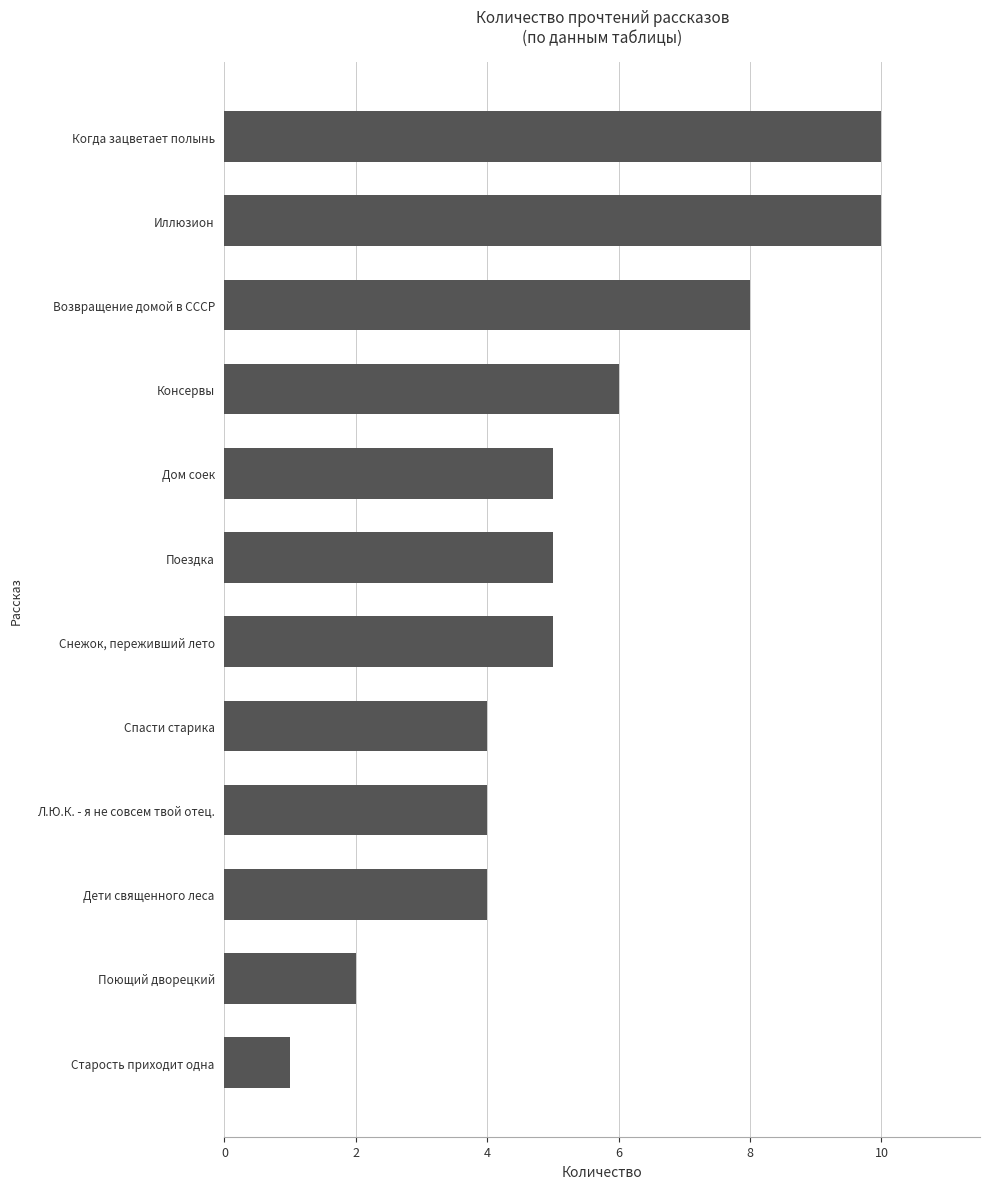

Read the value at Возвращение домой в СССР.

8